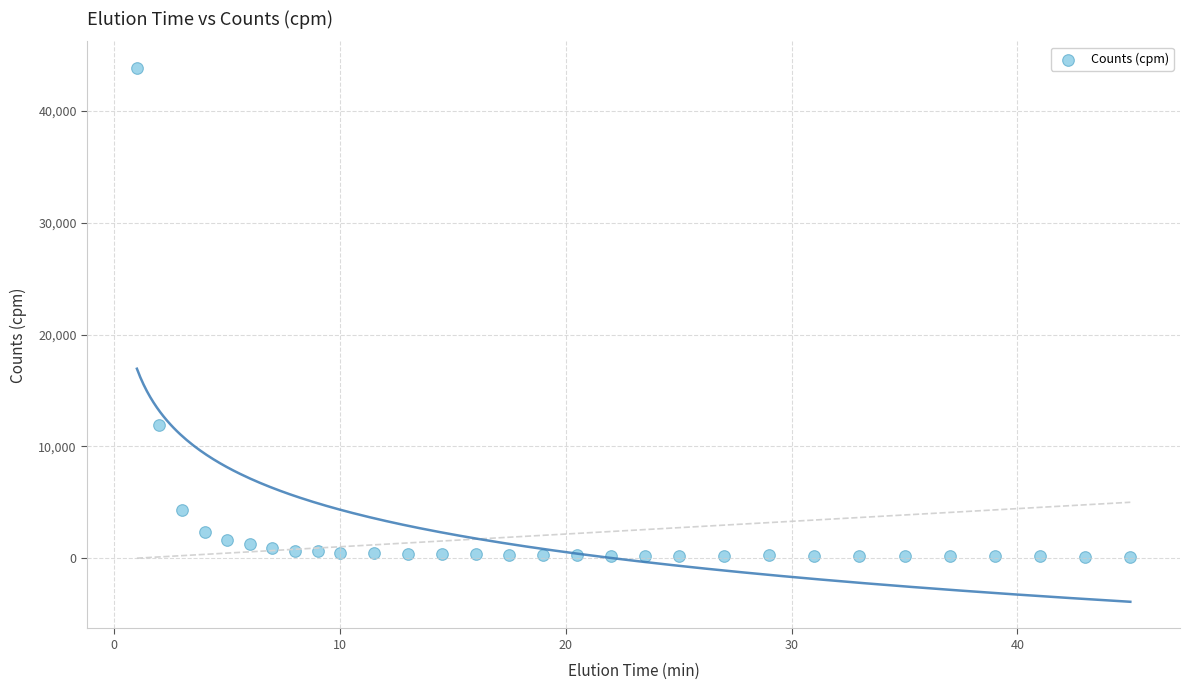

What Y value in the scatter plot is closest to 21973?

11951.0